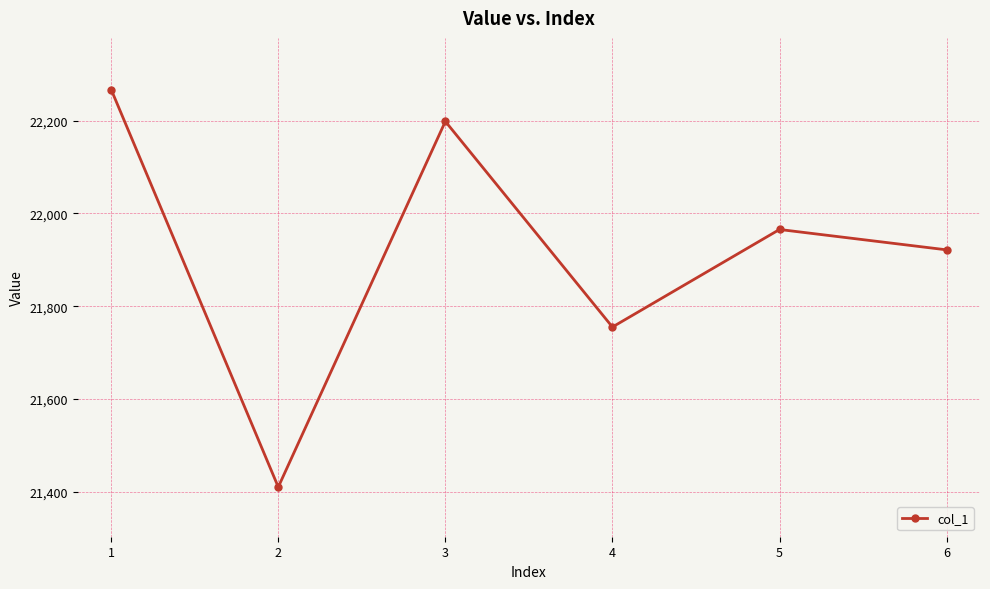

What is the change in value from 1 to 5?

-301.6